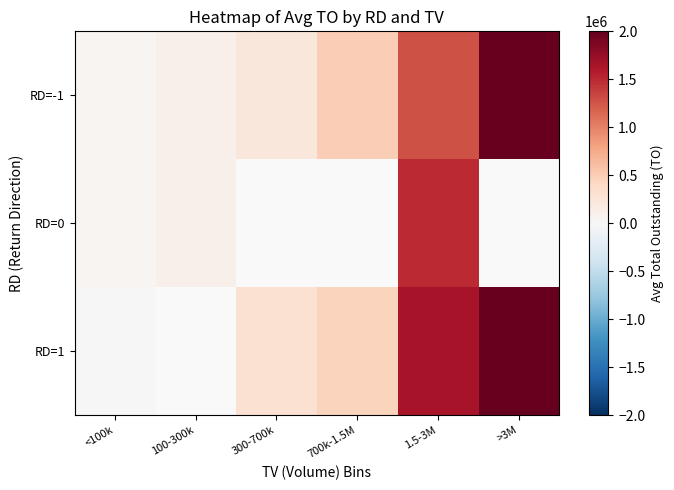

At how many categories does at least one series exceed 1318396?

2